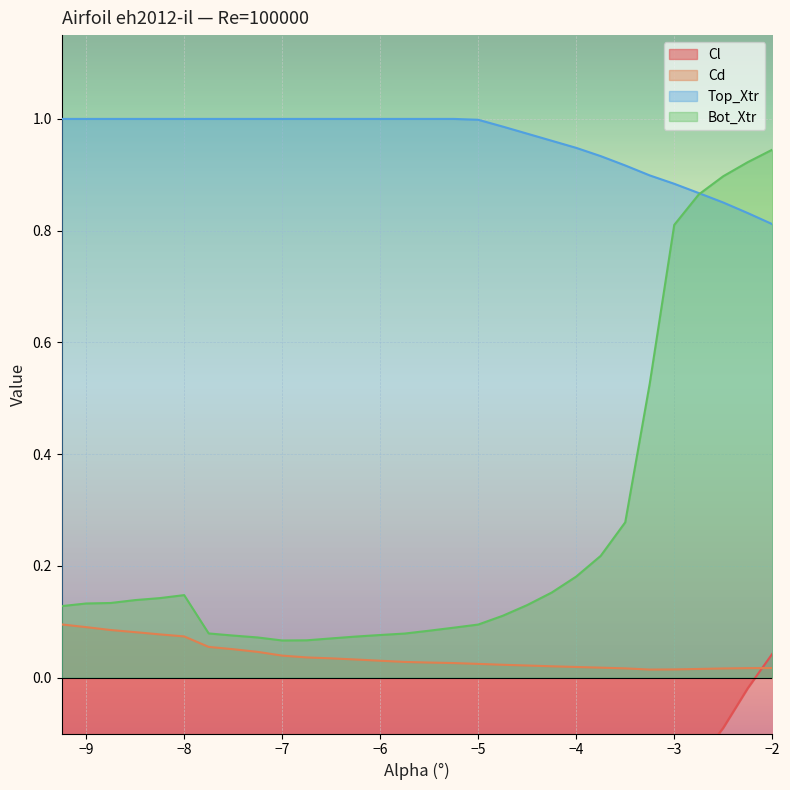

Reading left to right, what are all the values shown in this chart?

Cl: -9.25=-0.5	-9.0=-0.5	-8.75=-0.6	-8.5=-0.5	-8.25=-0.5	-8.0=-0.6	-7.75=-0.6	-7.5=-0.6	-7.25=-0.6	-7.0=-0.6	-6.75=-0.6	-6.5=-0.6	-6.25=-0.6	-6.0=-0.6	-5.75=-0.6	-5.5=-0.5	-5.25=-0.5	-5.0=-0.5	-4.75=-0.5	-4.5=-0.4	-4.25=-0.4	-4.0=-0.3	-3.75=-0.3	-3.5=-0.2	-3.25=-0.2	-3.0=-0.2	-2.75=-0.1	-2.5=-0.1	-2.25=-0.0	-2.0=0.0
Cd: -9.25=0.1	-9.0=0.1	-8.75=0.1	-8.5=0.1	-8.25=0.1	-8.0=0.1	-7.75=0.1	-7.5=0.1	-7.25=0.0	-7.0=0.0	-6.75=0.0	-6.5=0.0	-6.25=0.0	-6.0=0.0	-5.75=0.0	-5.5=0.0	-5.25=0.0	-5.0=0.0	-4.75=0.0	-4.5=0.0	-4.25=0.0	-4.0=0.0	-3.75=0.0	-3.5=0.0	-3.25=0.0	-3.0=0.0	-2.75=0.0	-2.5=0.0	-2.25=0.0	-2.0=0.0
Top_Xtr: -9.25=1.0	-9.0=1.0	-8.75=1.0	-8.5=1.0	-8.25=1.0	-8.0=1.0	-7.75=1.0	-7.5=1.0	-7.25=1.0	-7.0=1.0	-6.75=1.0	-6.5=1.0	-6.25=1.0	-6.0=1.0	-5.75=1.0	-5.5=1.0	-5.25=1.0	-5.0=1.0	-4.75=1.0	-4.5=1.0	-4.25=1.0	-4.0=0.9	-3.75=0.9	-3.5=0.9	-3.25=0.9	-3.0=0.9	-2.75=0.9	-2.5=0.9	-2.25=0.8	-2.0=0.8
Bot_Xtr: -9.25=0.1	-9.0=0.1	-8.75=0.1	-8.5=0.1	-8.25=0.1	-8.0=0.1	-7.75=0.1	-7.5=0.1	-7.25=0.1	-7.0=0.1	-6.75=0.1	-6.5=0.1	-6.25=0.1	-6.0=0.1	-5.75=0.1	-5.5=0.1	-5.25=0.1	-5.0=0.1	-4.75=0.1	-4.5=0.1	-4.25=0.2	-4.0=0.2	-3.75=0.2	-3.5=0.3	-3.25=0.5	-3.0=0.8	-2.75=0.9	-2.5=0.9	-2.25=0.9	-2.0=0.9